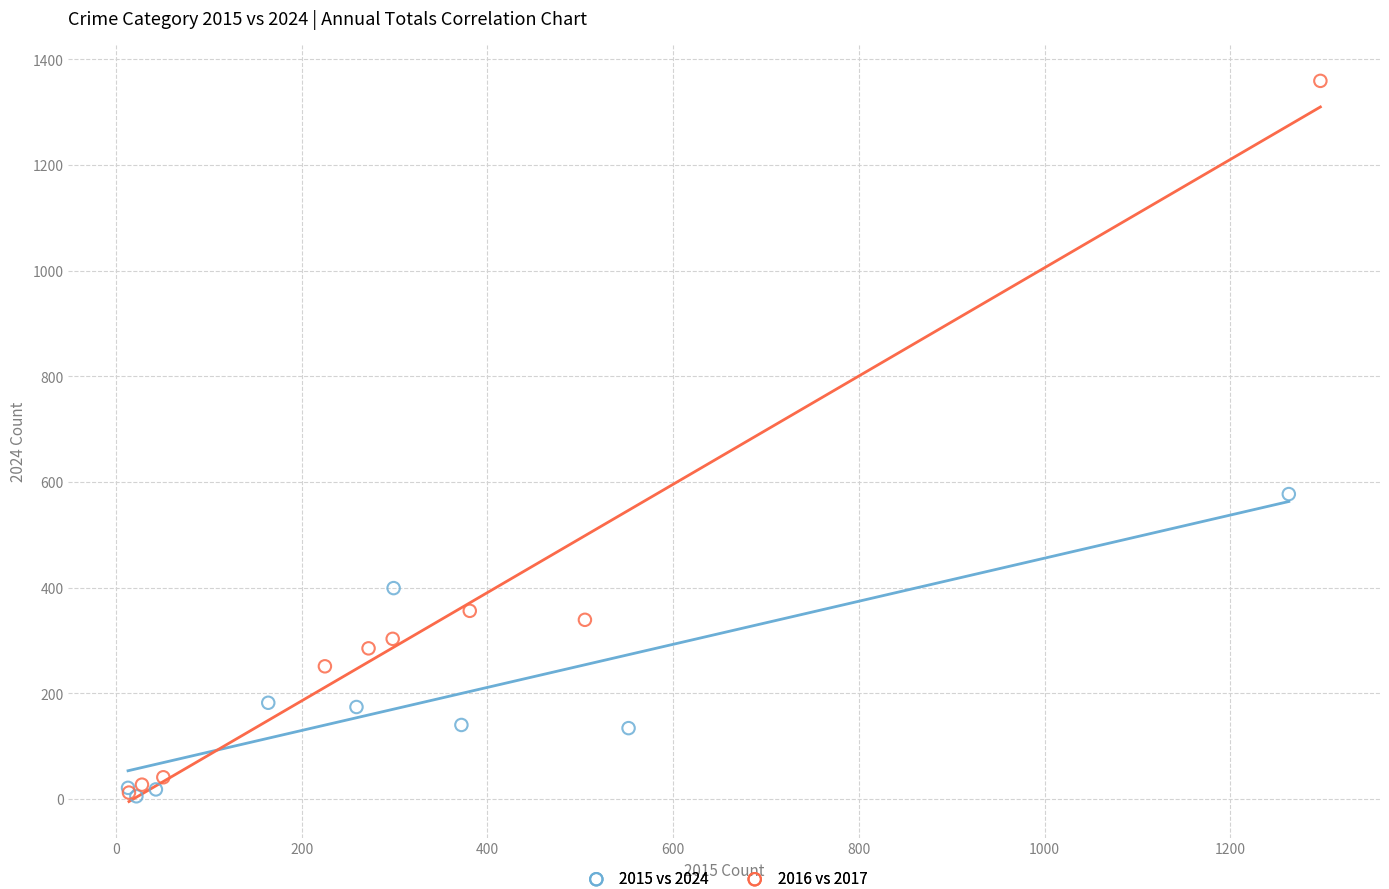

Which series reaches the maximum Y coordinate?

2016 vs 2017